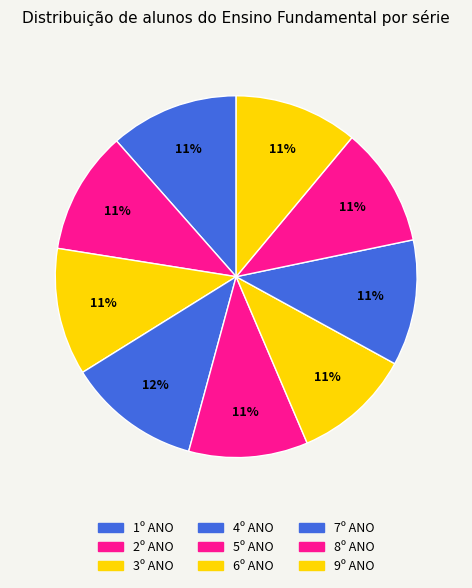

Is it true that 5º ANO is 24% of the pie?

False